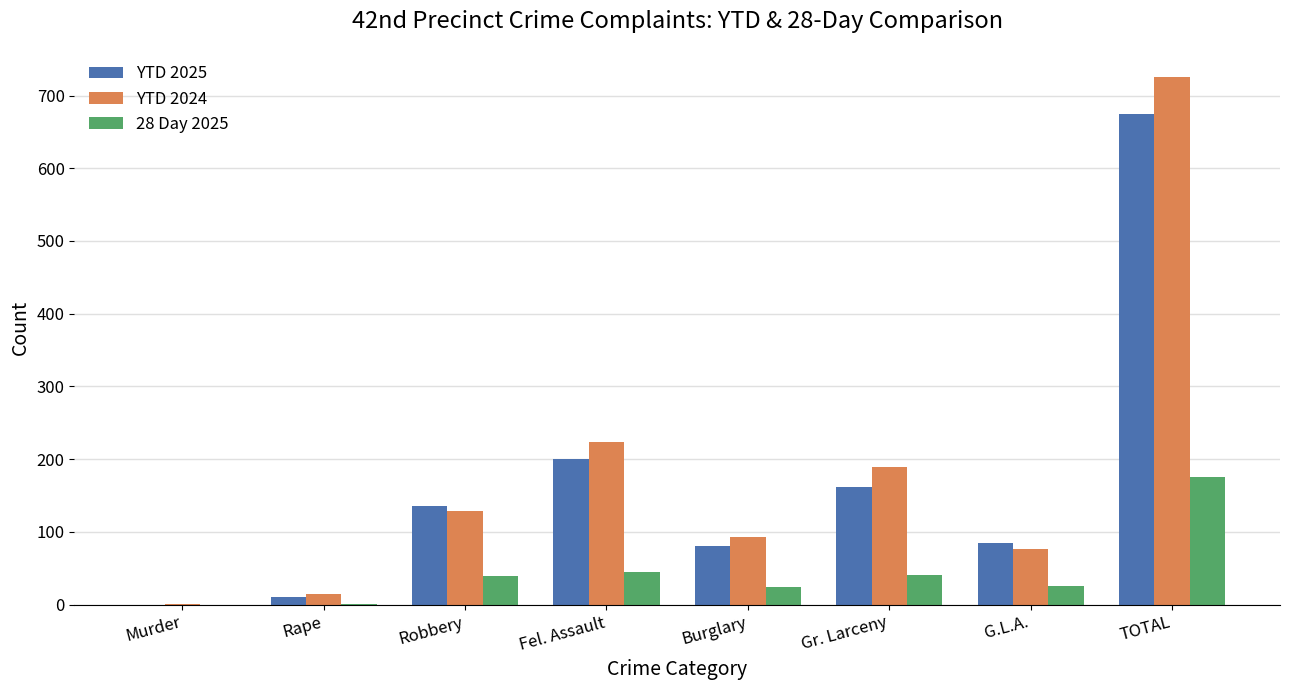

Which category has the highest value in the YTD 2025 series?

TOTAL